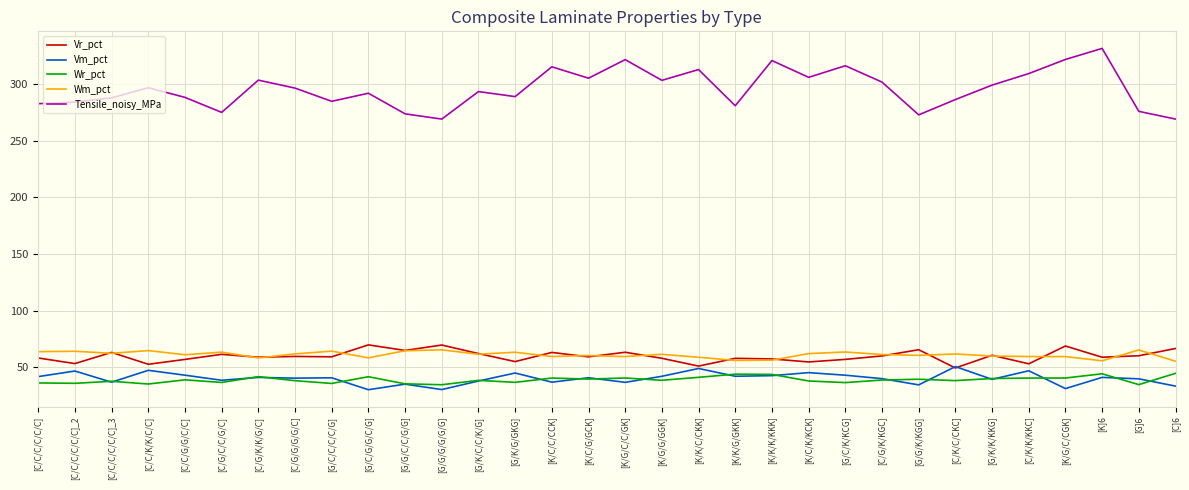

What is the minimum value shown in the chart?

30.2